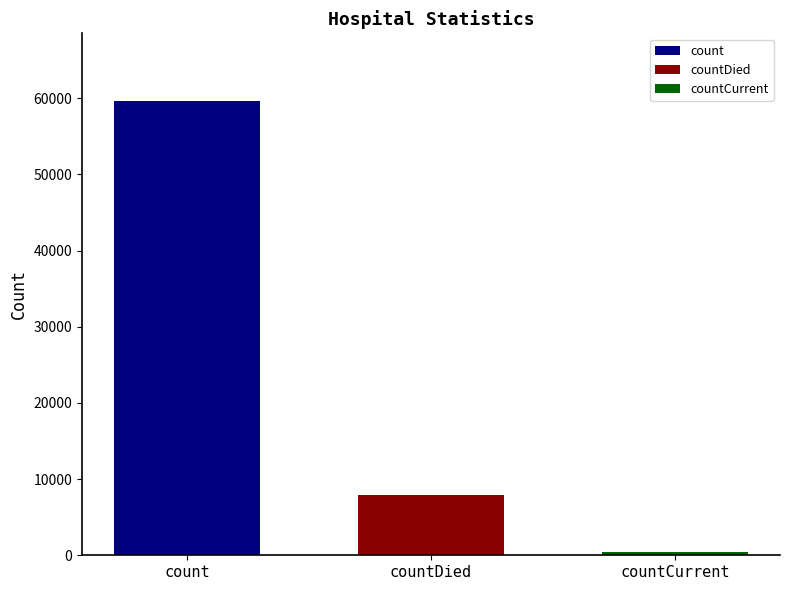

True or false: count has a value of 59585 at countDied.

True